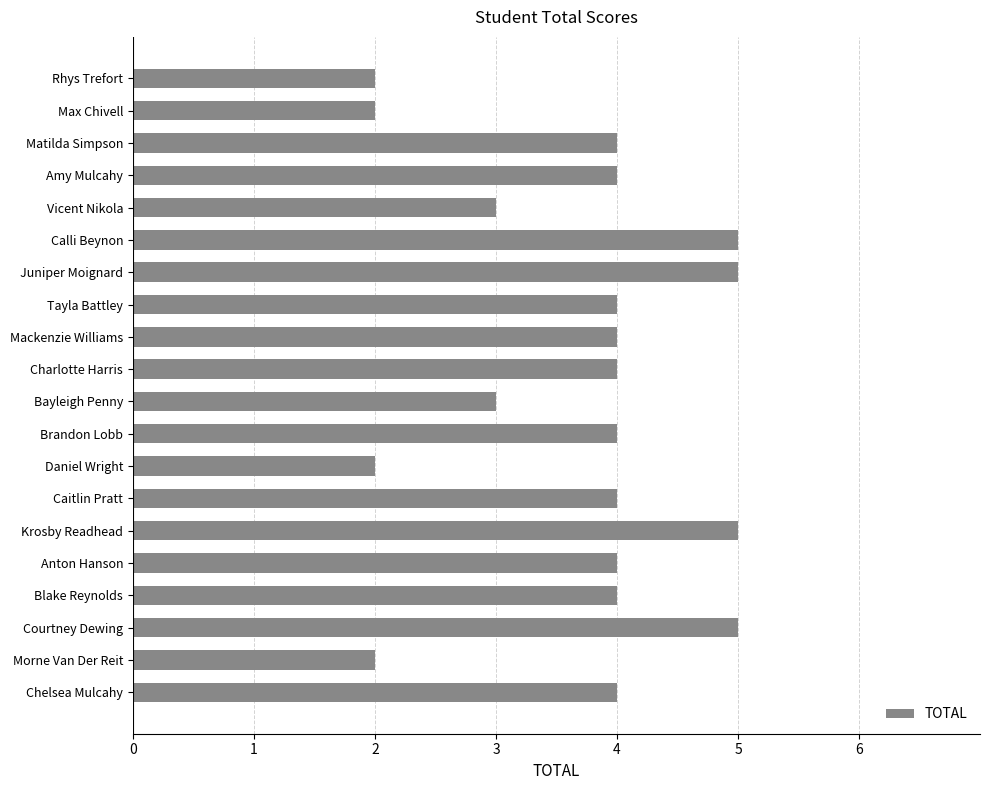

The chart shows a value of 1 at Chelsea Mulcahy. True or false?

False